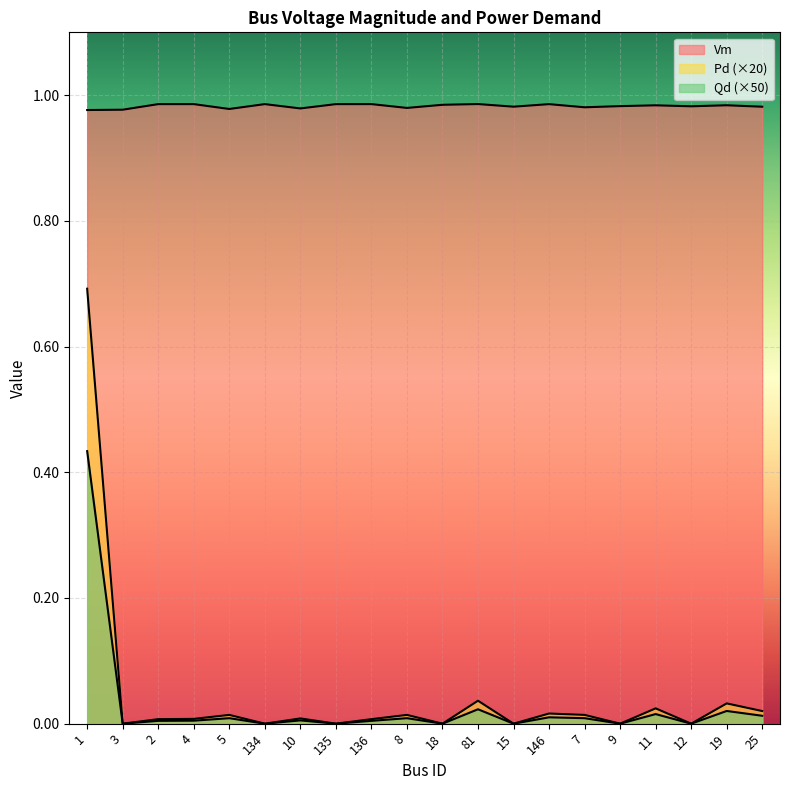

The Vm series shows 1.0 at 15. True or false?

True